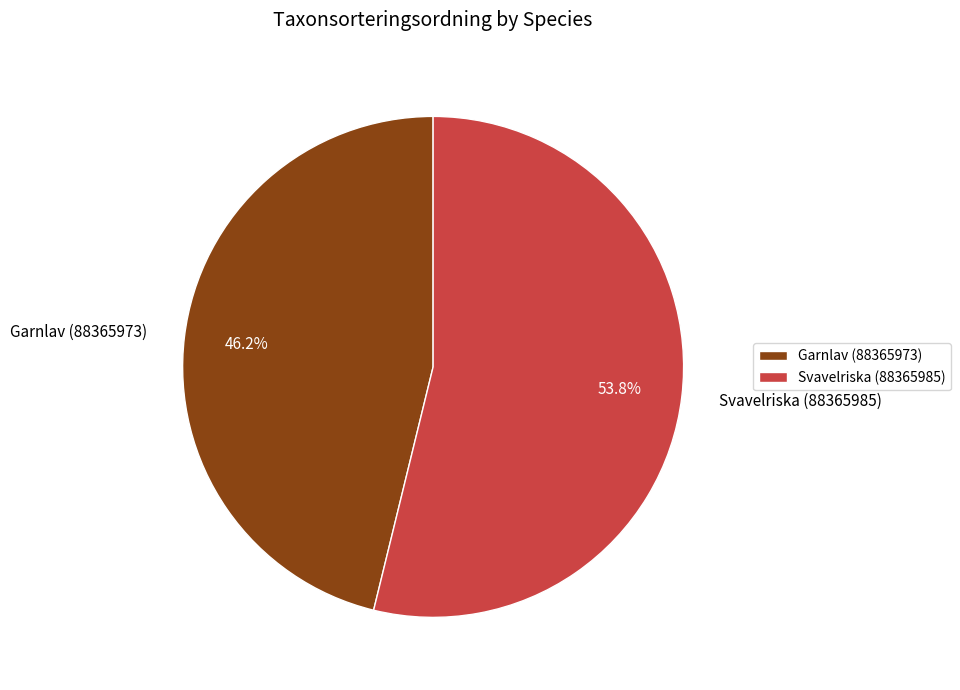

Which slice is the smallest?

Garnlav (88365973)